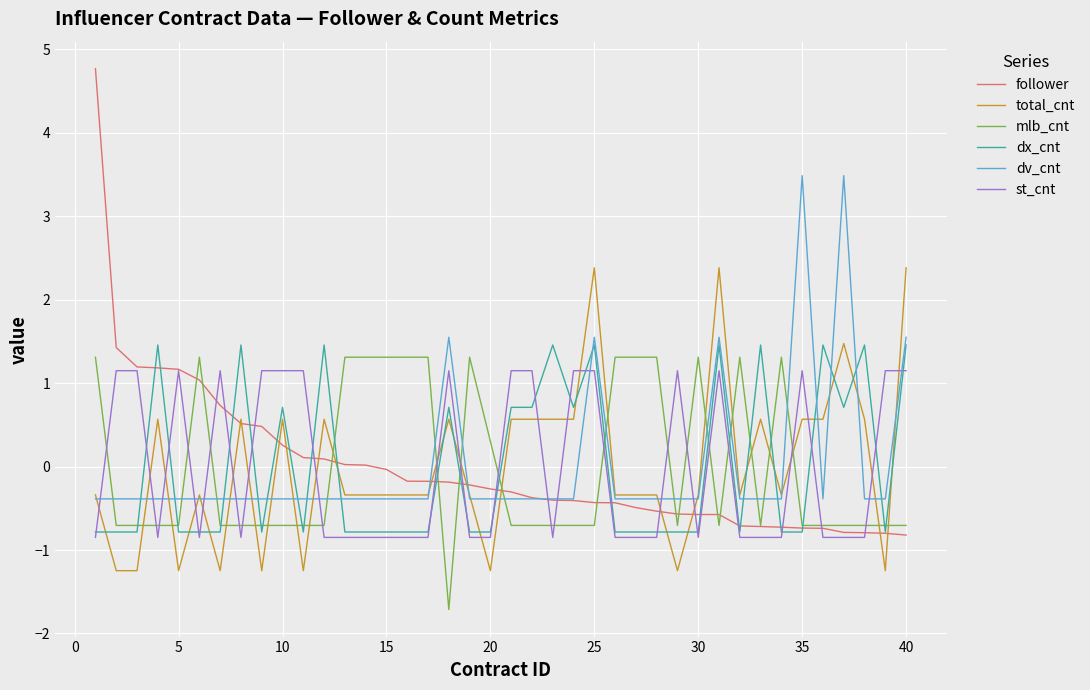

What is the maximum value shown in the chart?

4.8